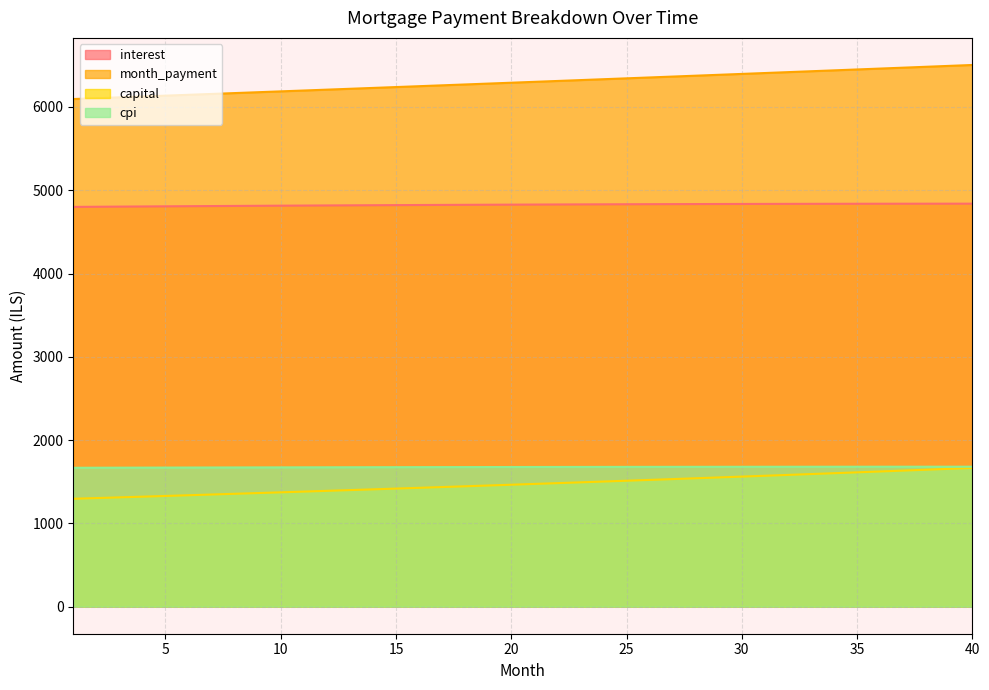

What is the value of the interest point at the 6th from the left?

4808.2